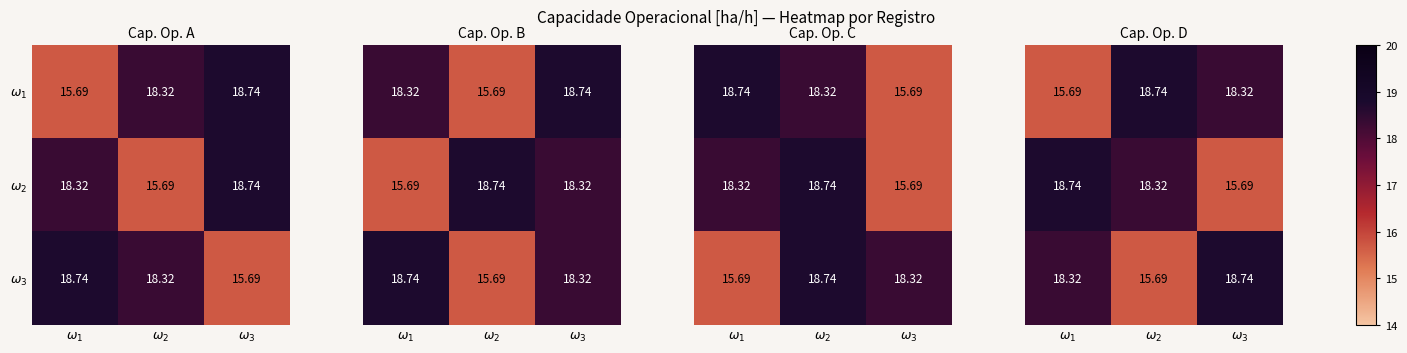

What is the maximum value for $\omega_1$?

18.7